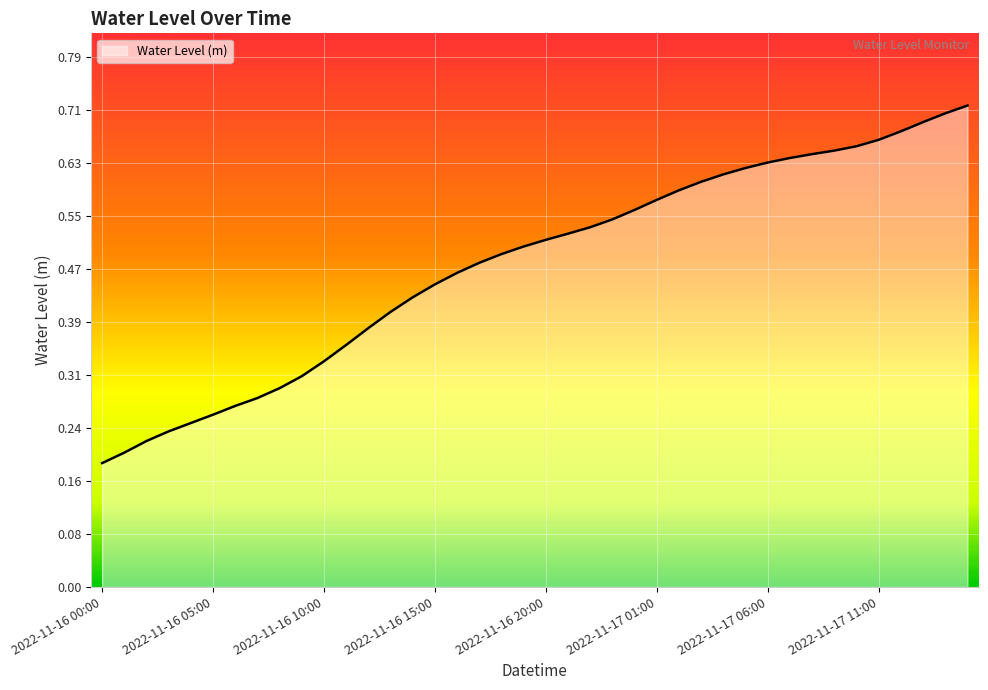

List the labels in order of value, smallest first.

2022-11-16 00:00, 2022-11-16 01:00, 2022-11-16 02:00, 2022-11-16 03:00, 2022-11-16 04:00, 2022-11-16 05:00, 2022-11-16 06:00, 2022-11-16 07:00, 2022-11-16 08:00, 2022-11-16 09:00, 2022-11-16 10:00, 2022-11-16 11:00, 2022-11-16 12:00, 2022-11-16 13:00, 2022-11-16 14:00, 2022-11-16 15:00, 2022-11-16 16:00, 2022-11-16 17:00, 2022-11-16 18:00, 2022-11-16 19:00, 2022-11-16 20:00, 2022-11-16 21:00, 2022-11-16 22:00, 2022-11-16 23:00, 2022-11-17 00:00, 2022-11-17 01:00, 2022-11-17 02:00, 2022-11-17 03:00, 2022-11-17 04:00, 2022-11-17 05:00, 2022-11-17 06:00, 2022-11-17 07:00, 2022-11-17 08:00, 2022-11-17 09:00, 2022-11-17 10:00, 2022-11-17 11:00, 2022-11-17 12:00, 2022-11-17 13:00, 2022-11-17 14:00, 2022-11-17 15:00